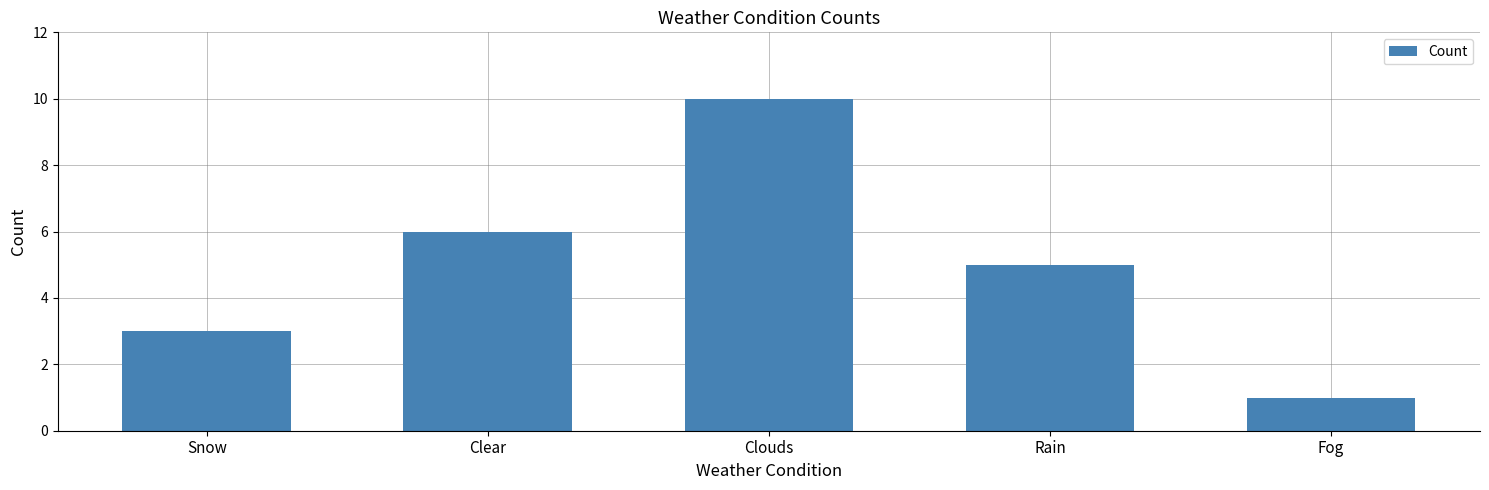

What is the sum of the values at Rain and Clear?

11